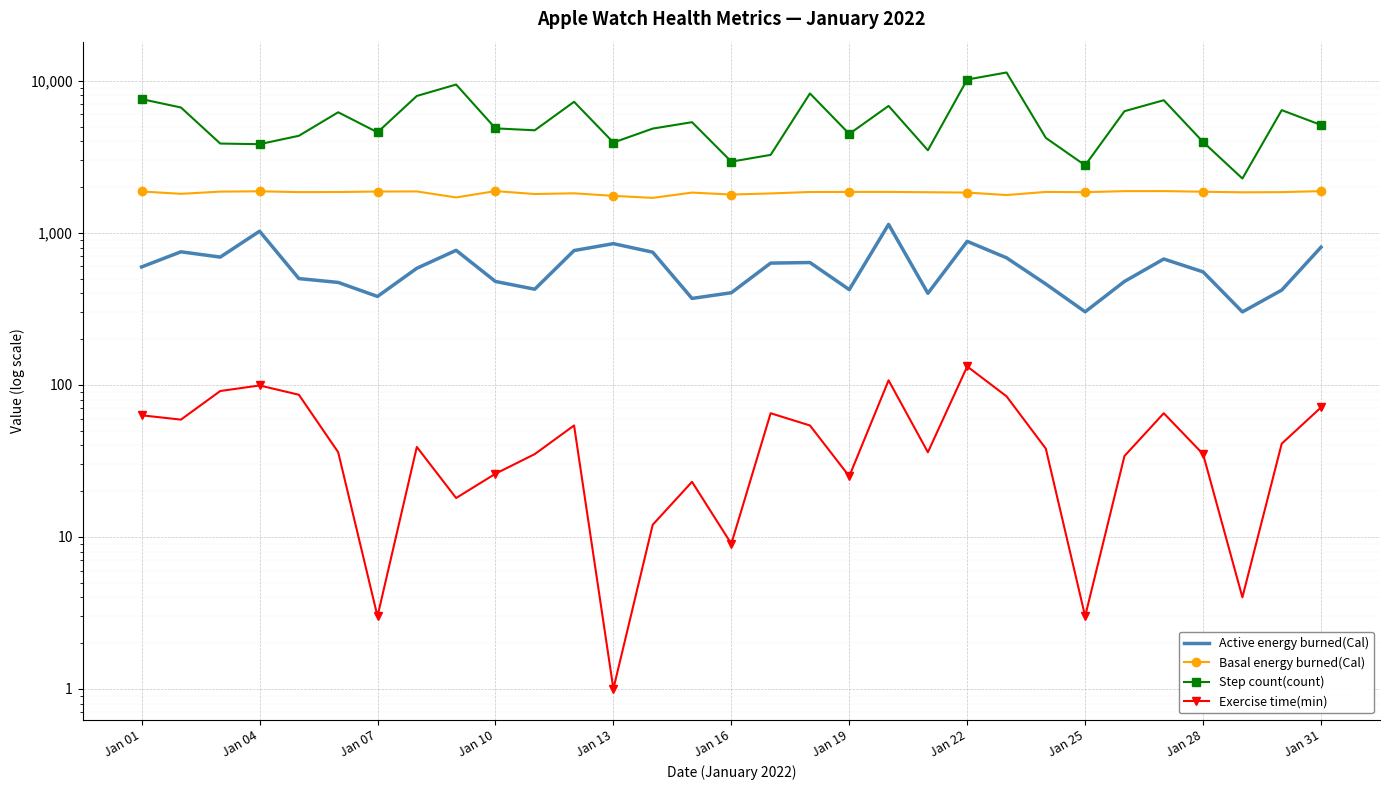

What is the sum of the Step count(count) values at 21 and Jan 31?

14905.2